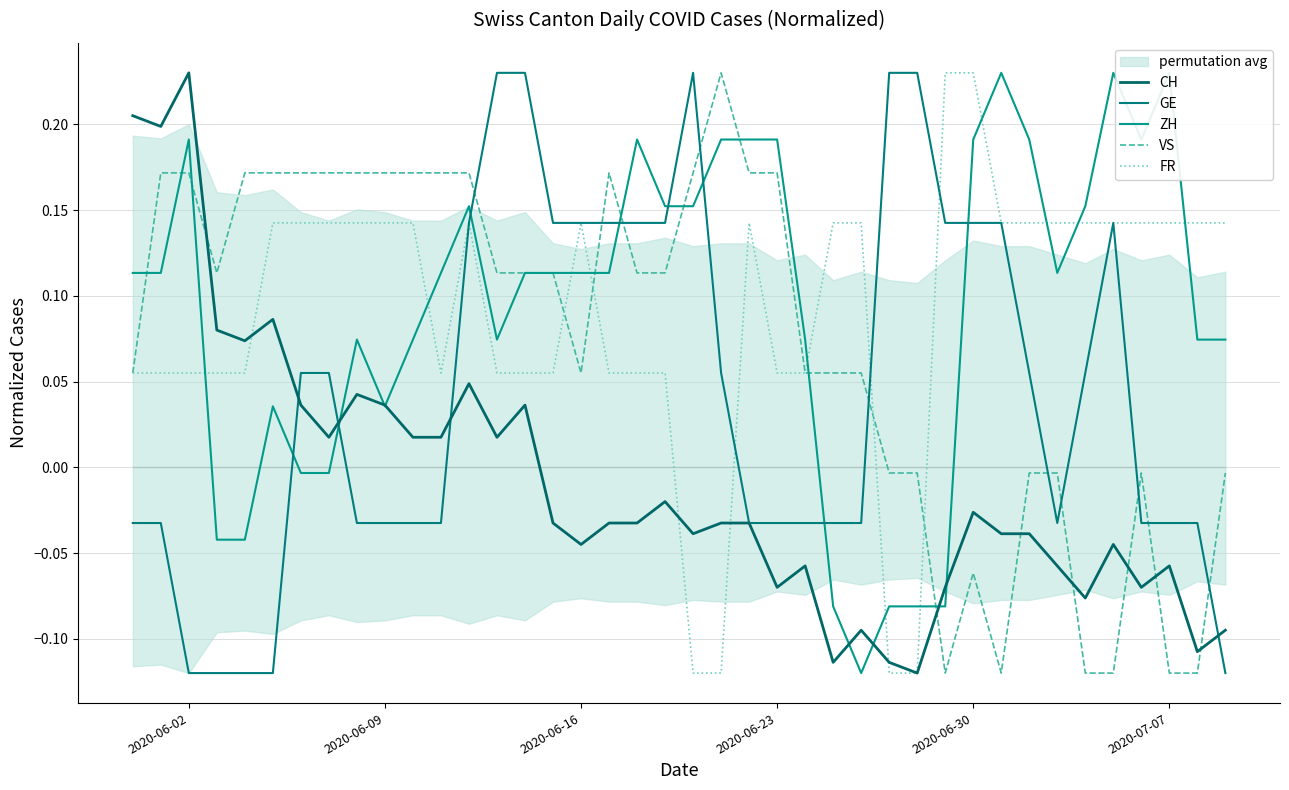

How many values in the CH series are below 0?

25